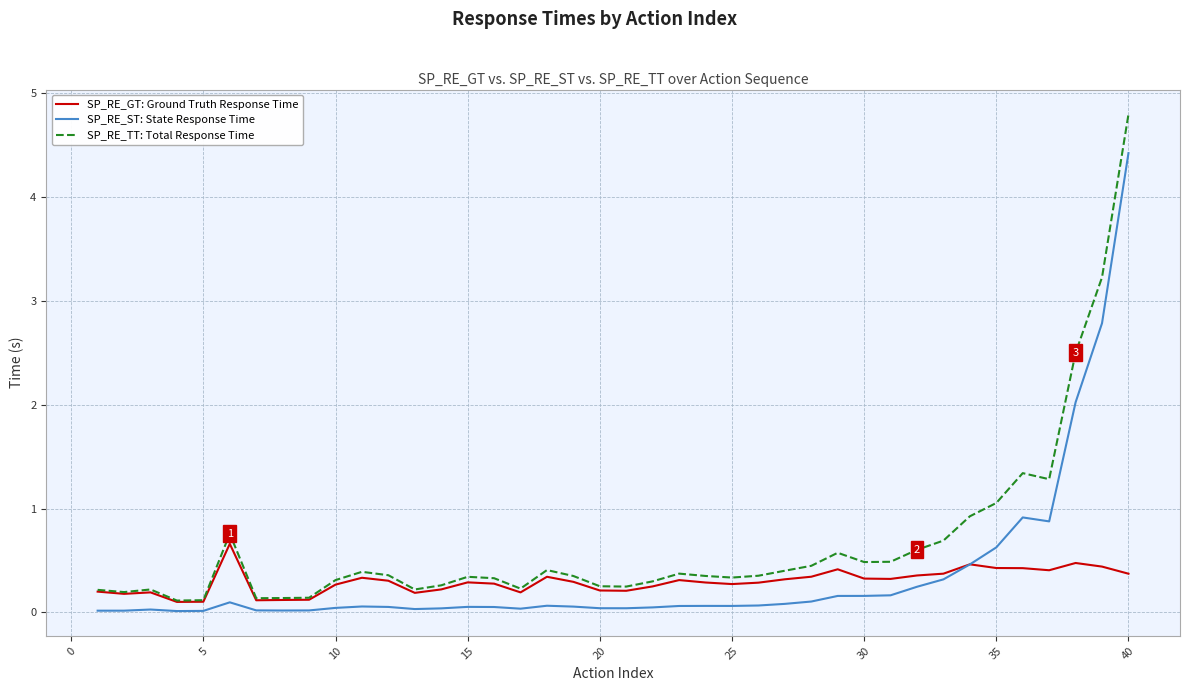

True or false: SP_RE_ST: State Response Time has more than 0 interior local peaks.

True